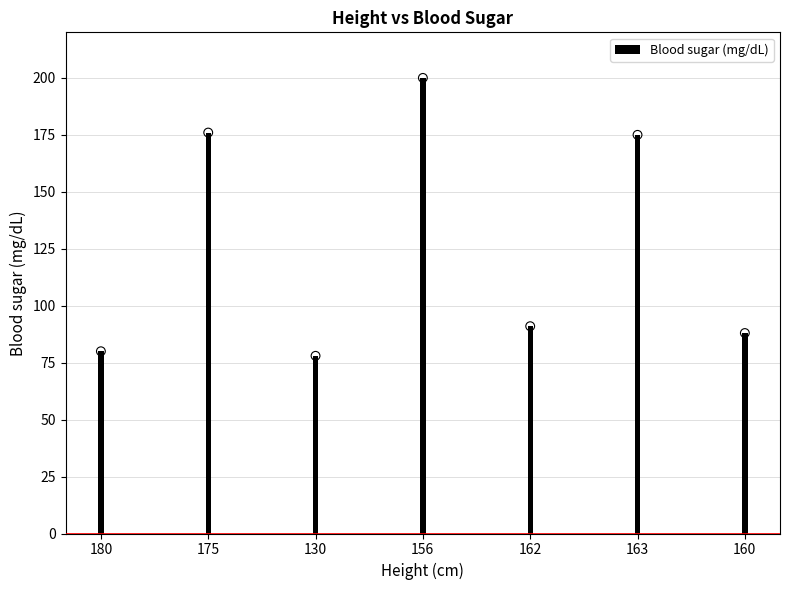

Between 162 and 175, which is larger?

175